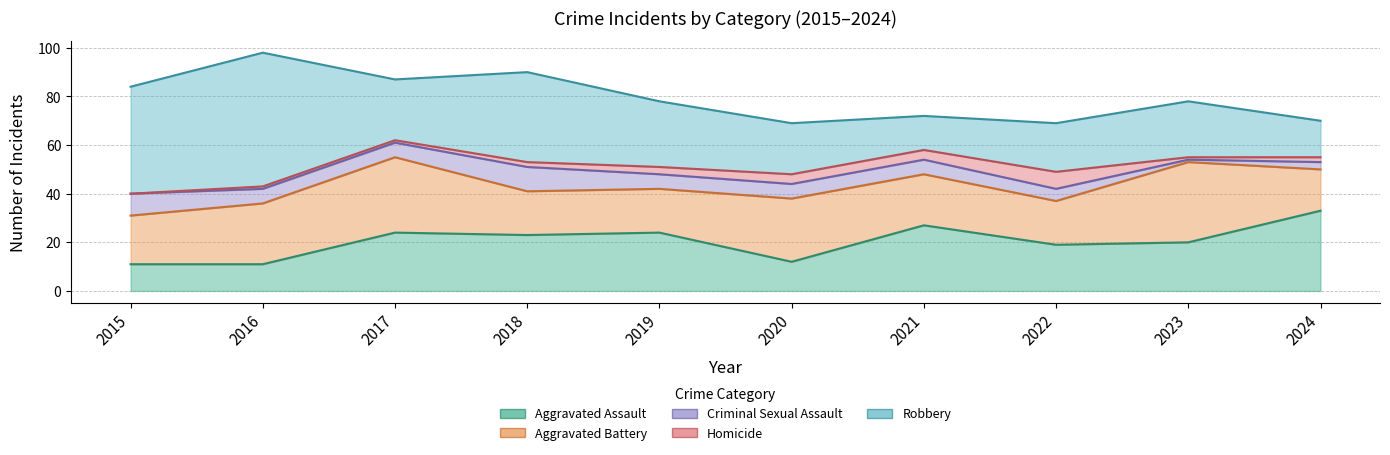

Count the Criminal Sexual Assault values in the range 5 to 6.

6